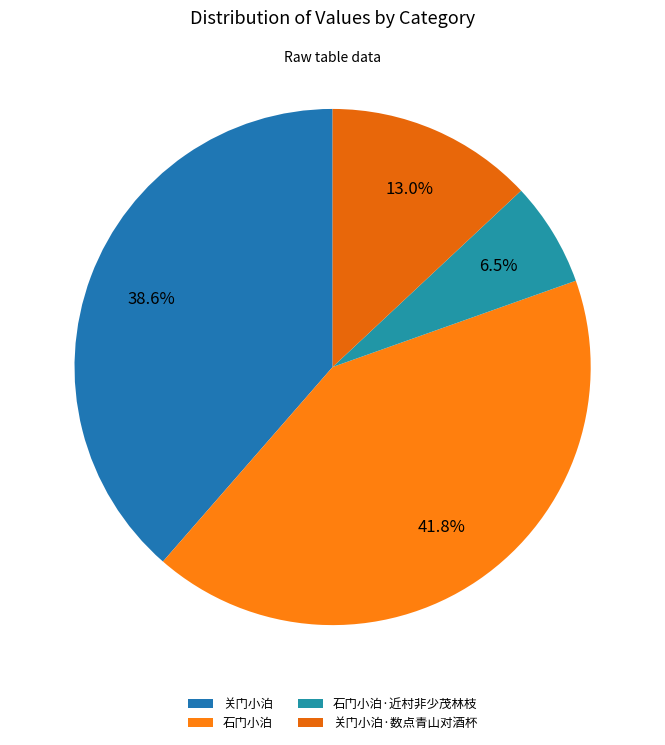

Is it true that 石门小泊·近村非少茂林枝 is 1% of the pie?

False